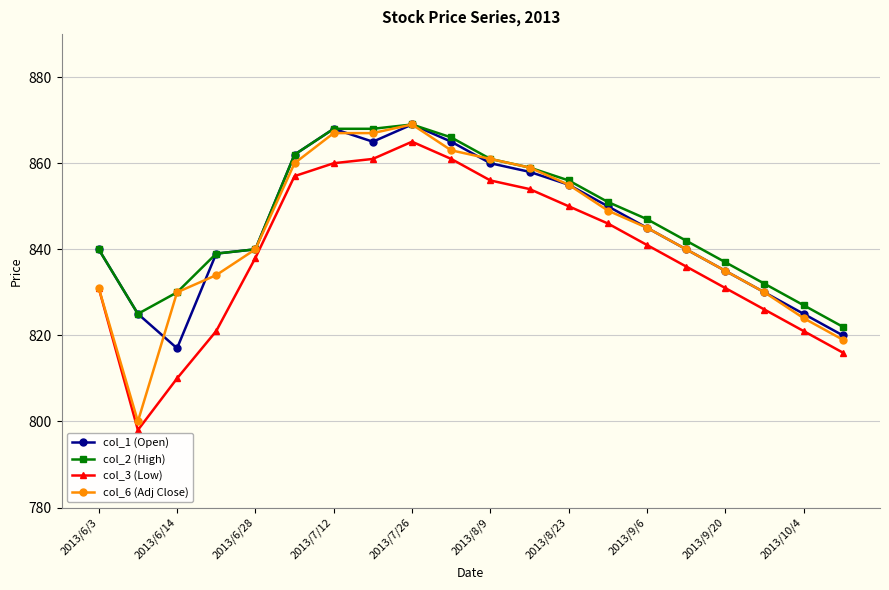

What is the value of the col_1 (Open) point at the 14th from the left?

850